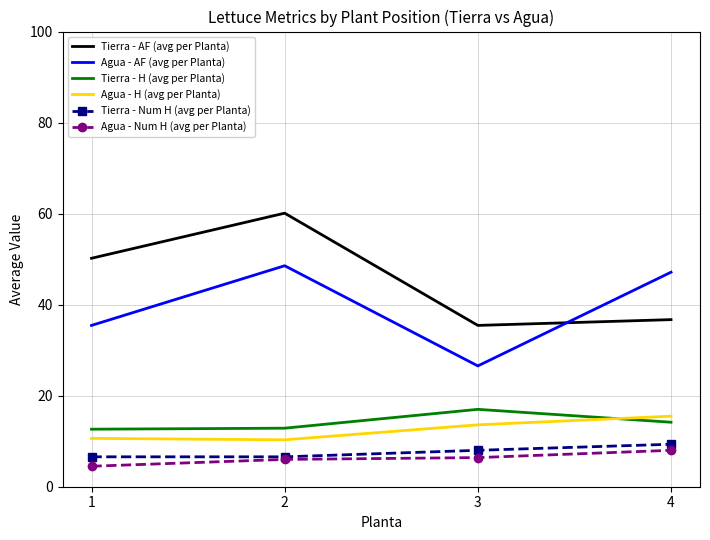

True or false: Tierra - Num H (avg per Planta) and Tierra - AF (avg per Planta) intersect in this chart.

False